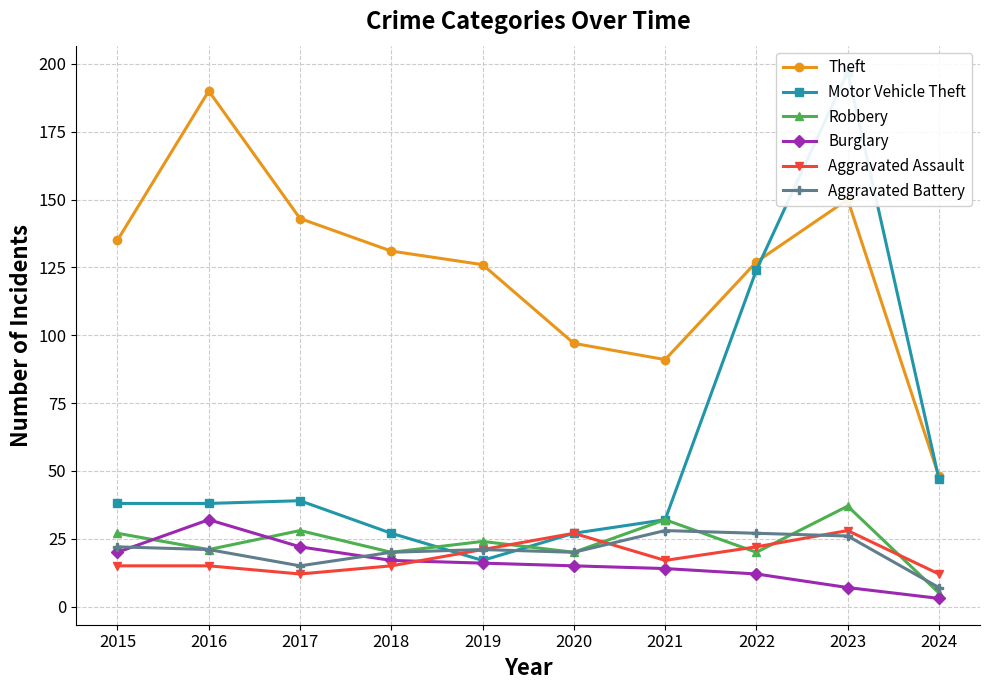

What is the difference between the maximum and minimum values in the Aggravated Battery series?

21